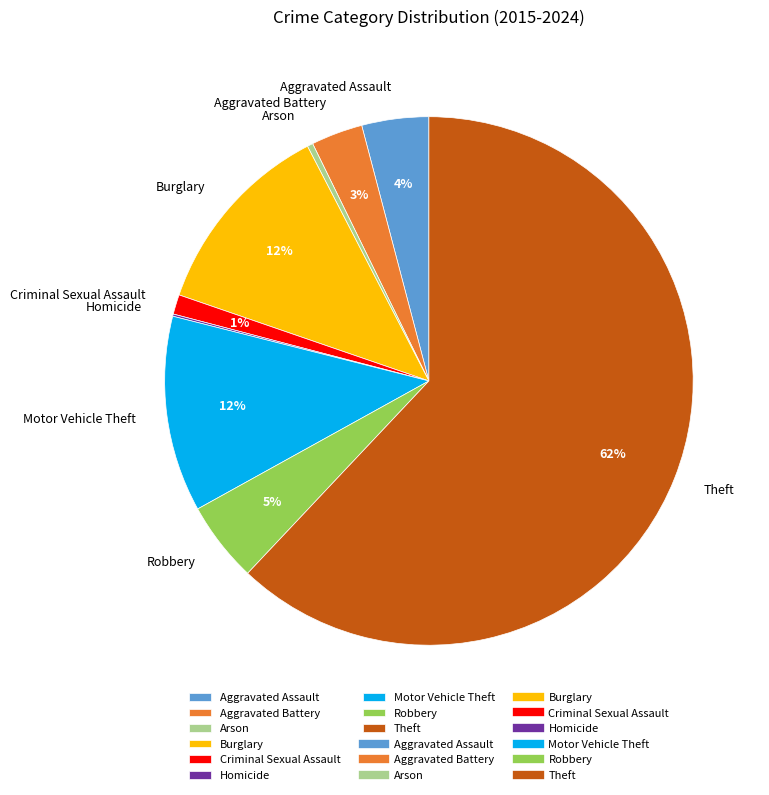

Is there any slice that represents more than half of the pie?

Yes